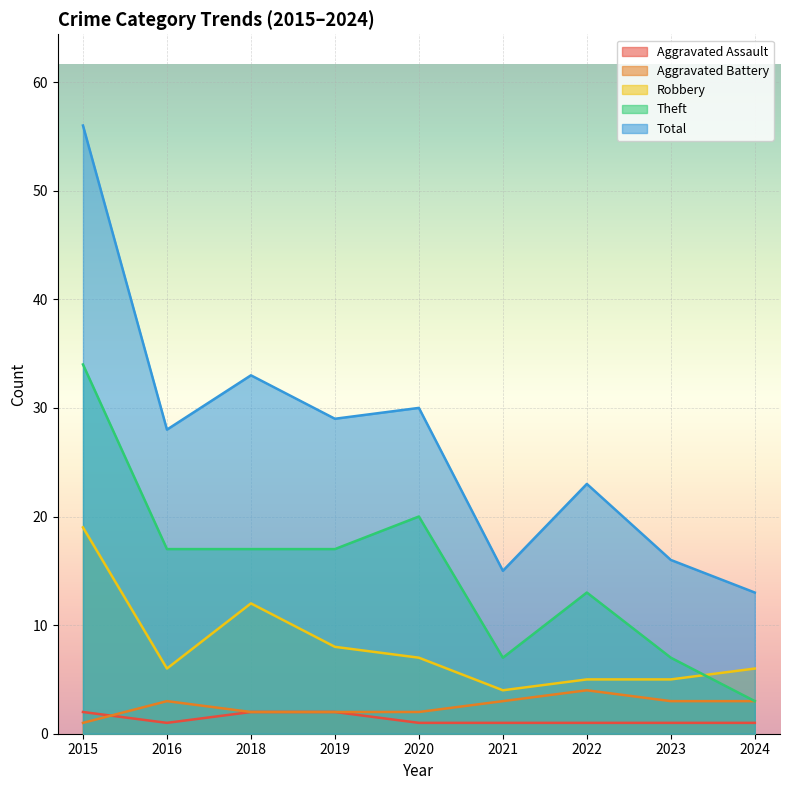

What are all the series names shown in the legend?

Aggravated Assault, Aggravated Battery, Robbery, Theft, Total